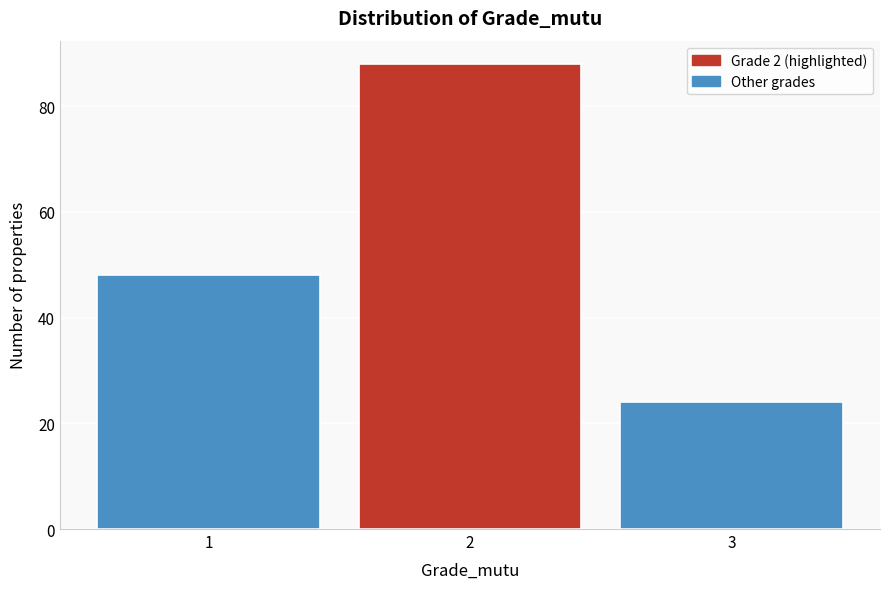

Reading right to left, transcribe all the data shown in this chart.

24	88	48